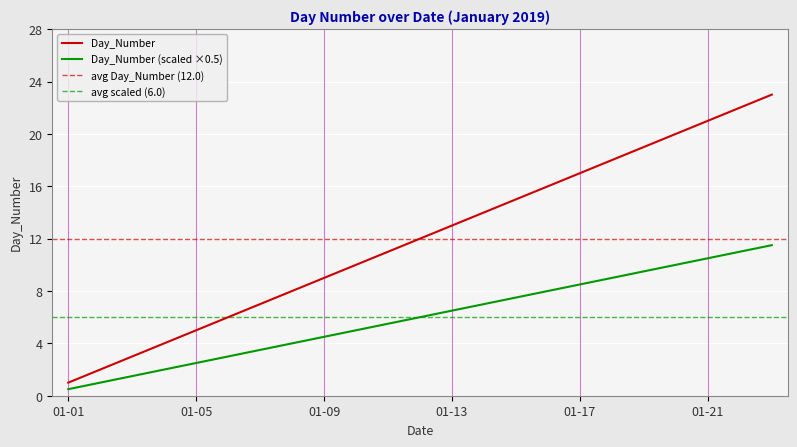

What is the value of the 22nd point from the left?

22